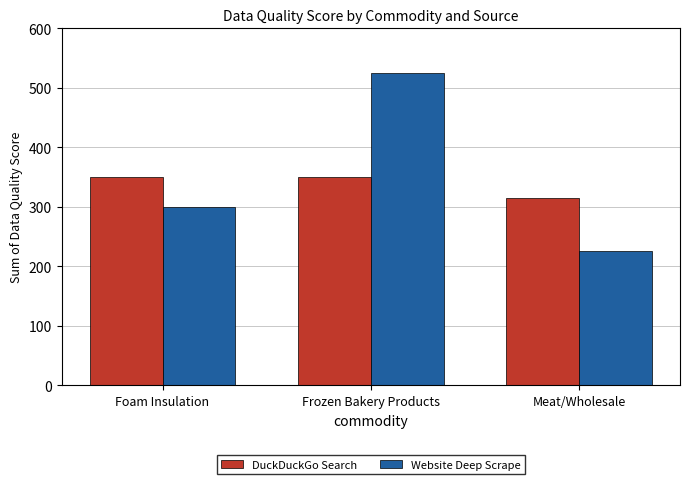

Reading left to right, list all the values displayed in this chart.

DuckDuckGo Search: Foam Insulation=350	Frozen Bakery Products=350	Meat/Wholesale=315
Website Deep Scrape: Foam Insulation=300	Frozen Bakery Products=525	Meat/Wholesale=225